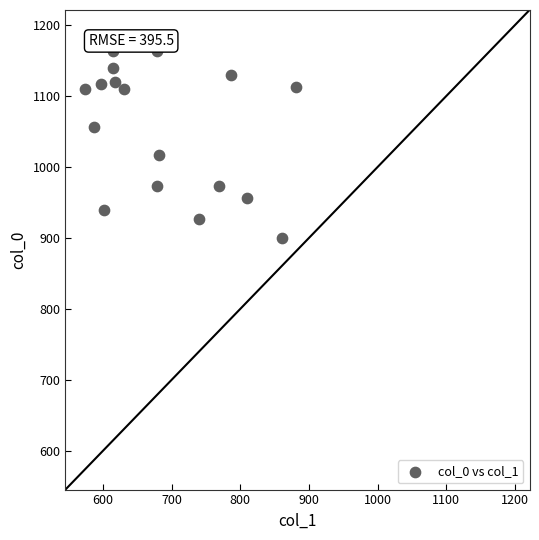

What is the range of X values (max minus min)?

307.1